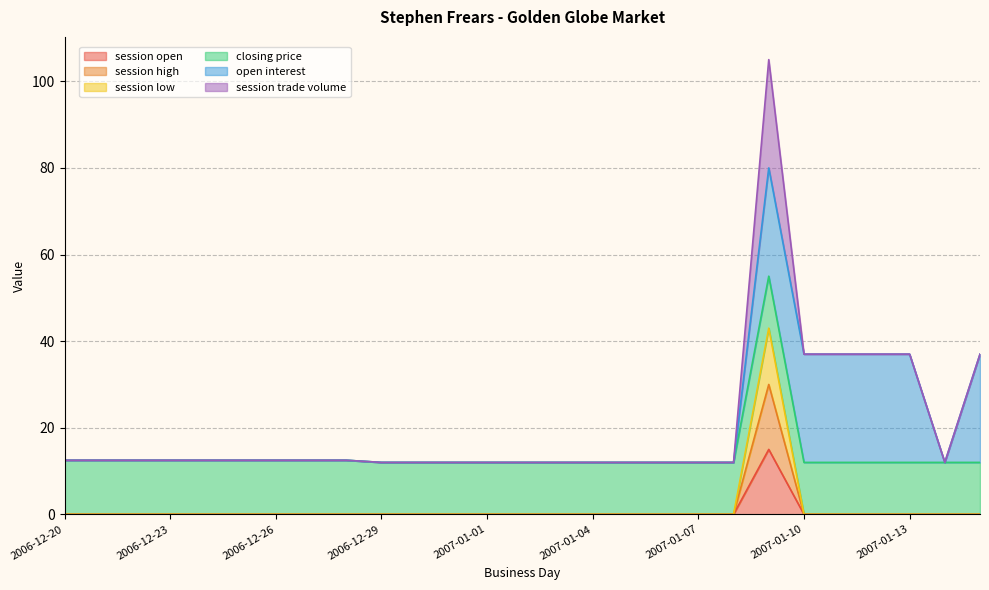

At which category does the chart reach its minimum across all series?

2006-12-20